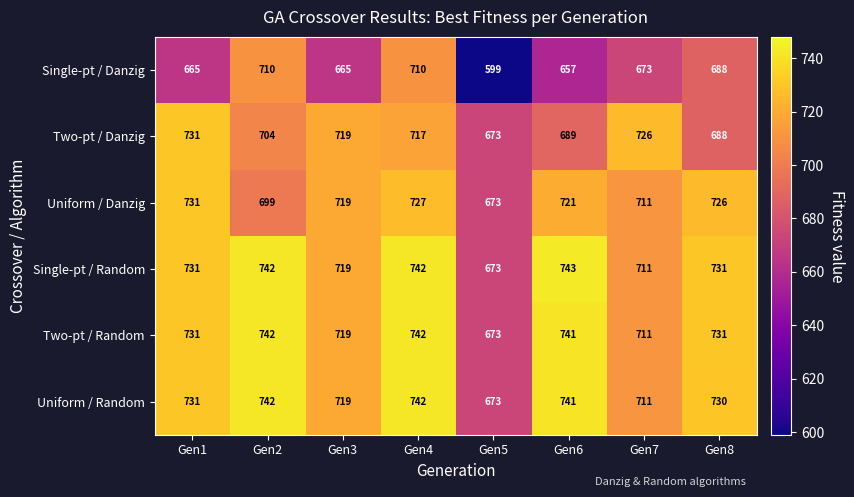

What is the difference between the highest and lowest values at Gen5?

74